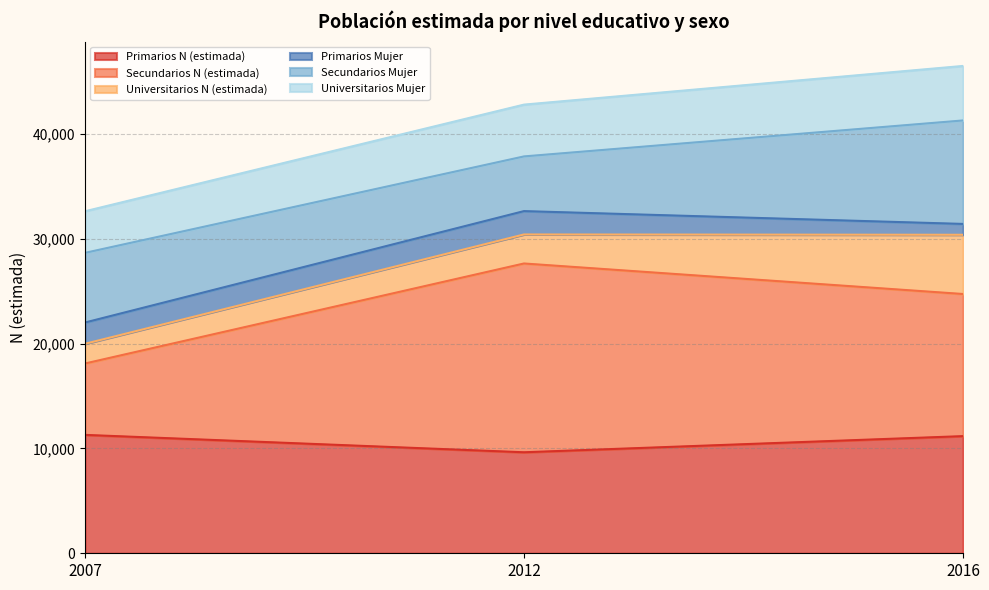

What is the lowest value of the Primarios N (estimada) series?

9636